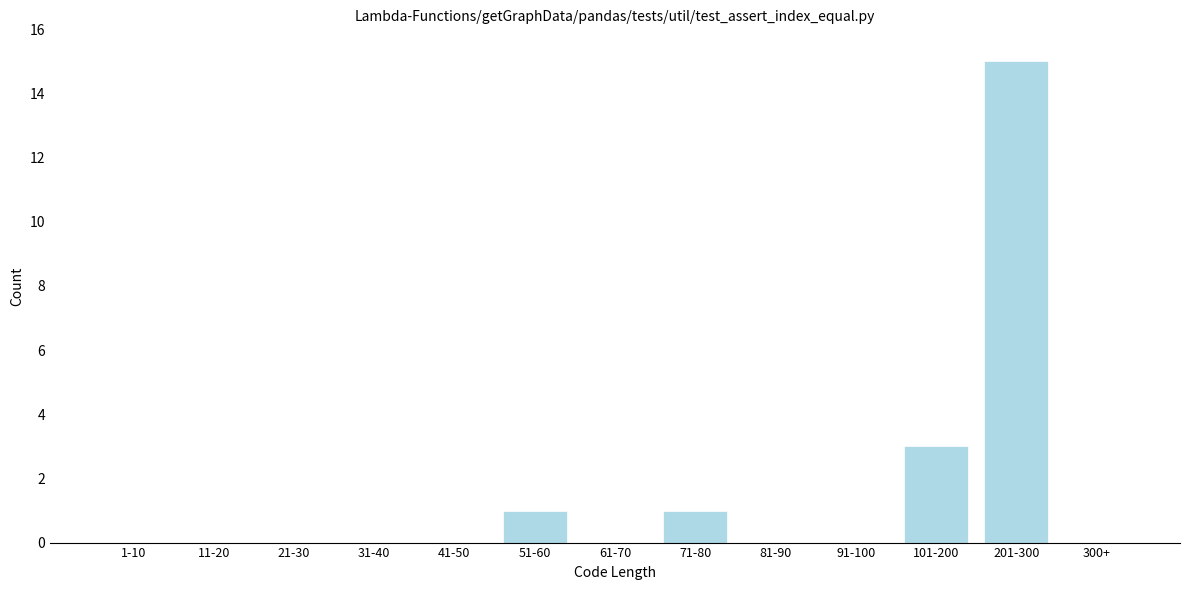

Reading left to right, extract all data points from this chart.

1-10=0	11-20=0	21-30=0	31-40=0	41-50=0	51-60=1	61-70=0	71-80=1	81-90=0	91-100=0	101-200=3	201-300=15	300+=0